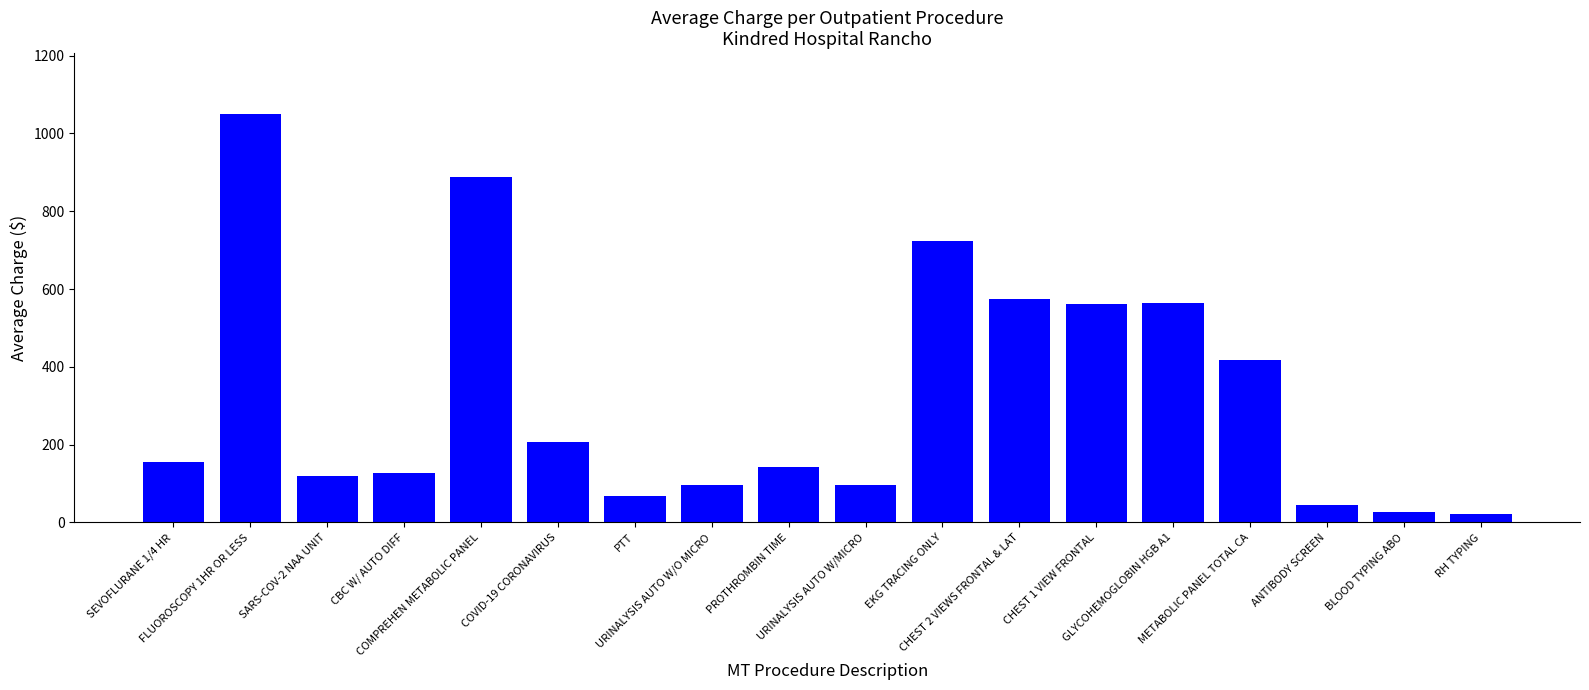

What is the difference between the second highest and minimum values?

866